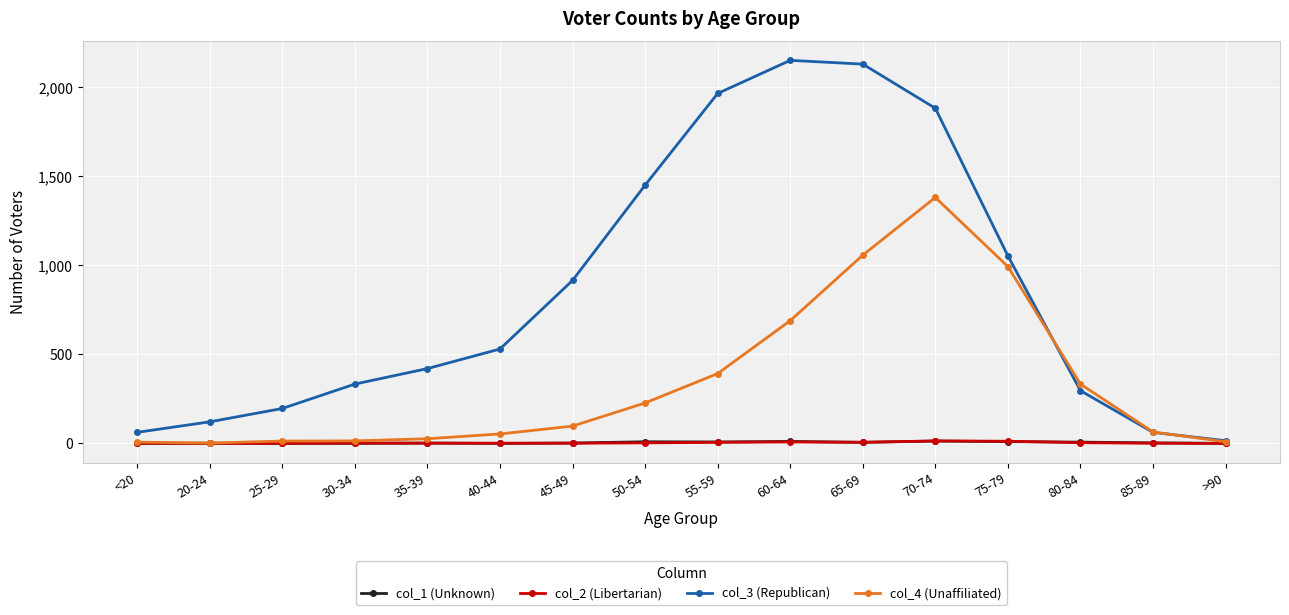

At which category does the chart reach its peak across all series?

60-64